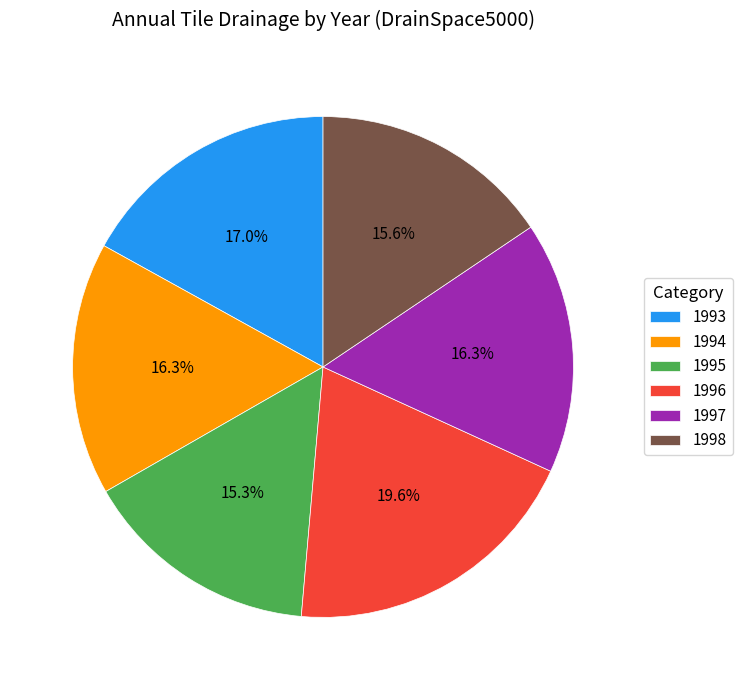

Which slice is the largest?

1996